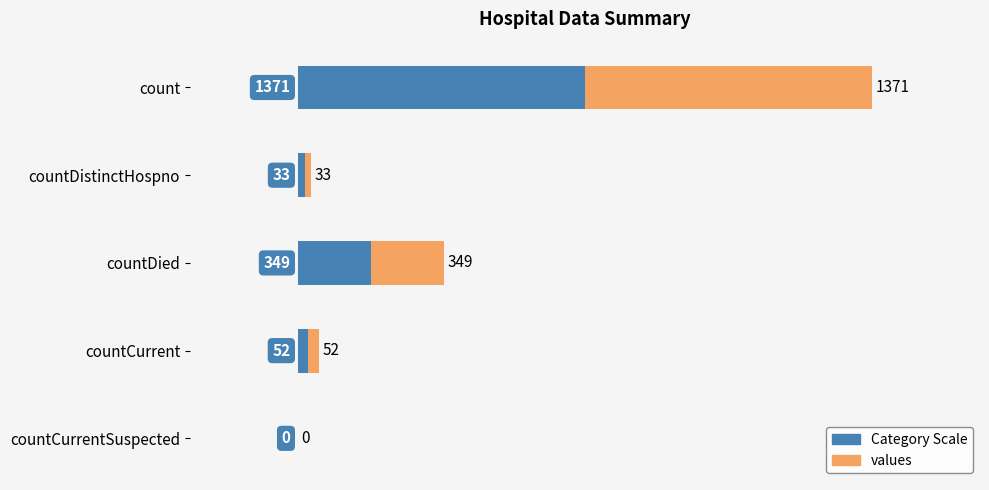

What is the sum of the values at countCurrent and countDied?

401